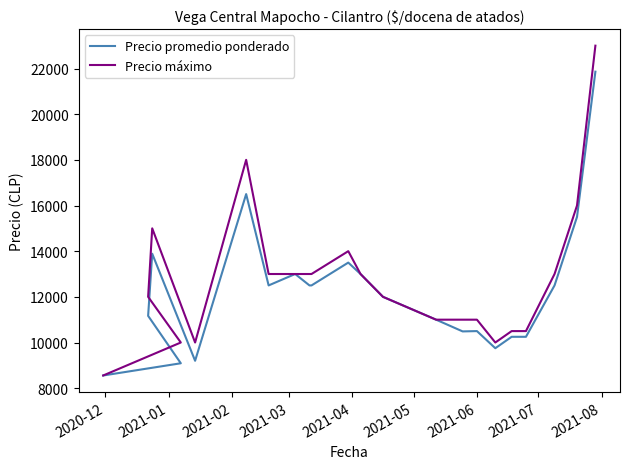

At how many categories does at least one series exceed 19444?

1